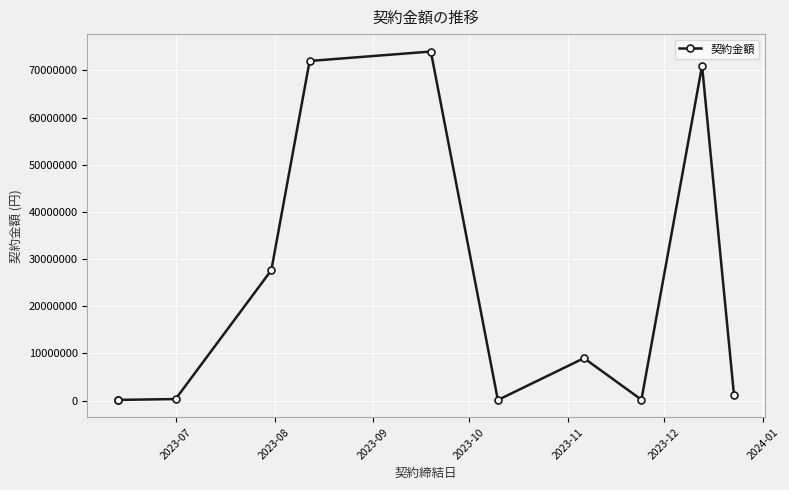

Does the chart display data point markers on the line(s)?

Yes